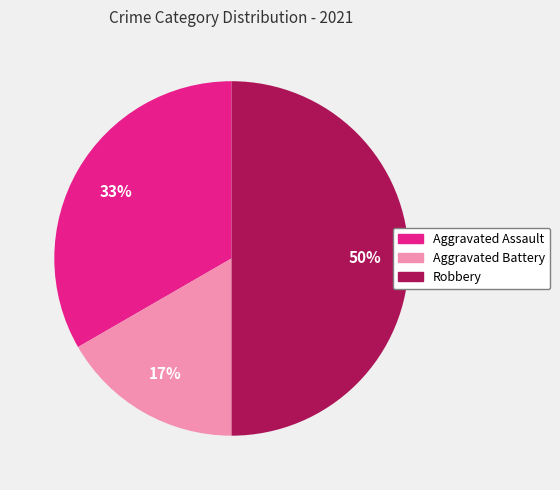

To the nearest percent, what is the average slice percentage?

33%